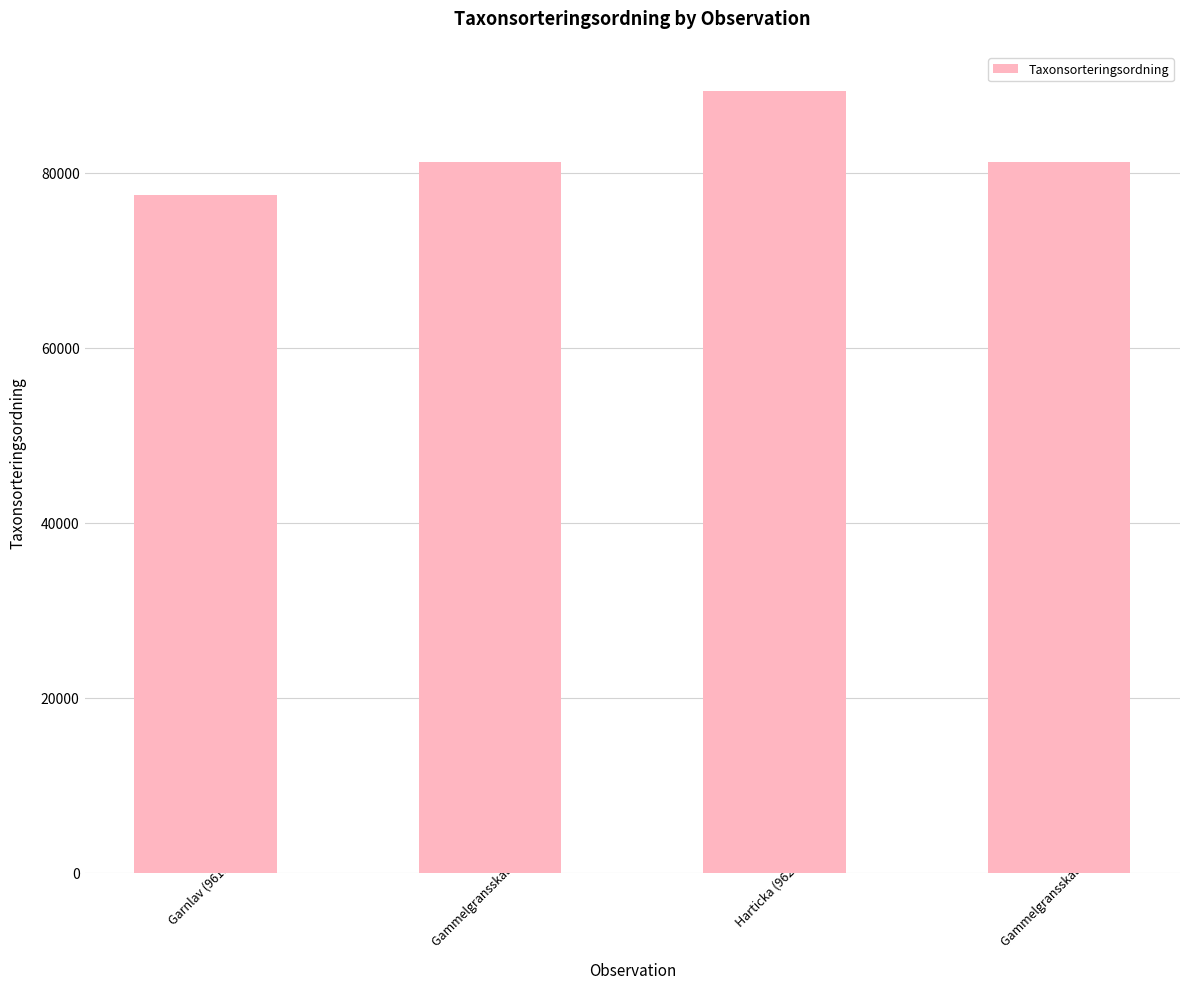

Reading right to left, what are all the values shown in this chart?

Gammelgransskål (96199857)=81236	Harticka (96200920)=89388	Gammelgransskål (96200917)=81236	Garnlav (96199846)=77506